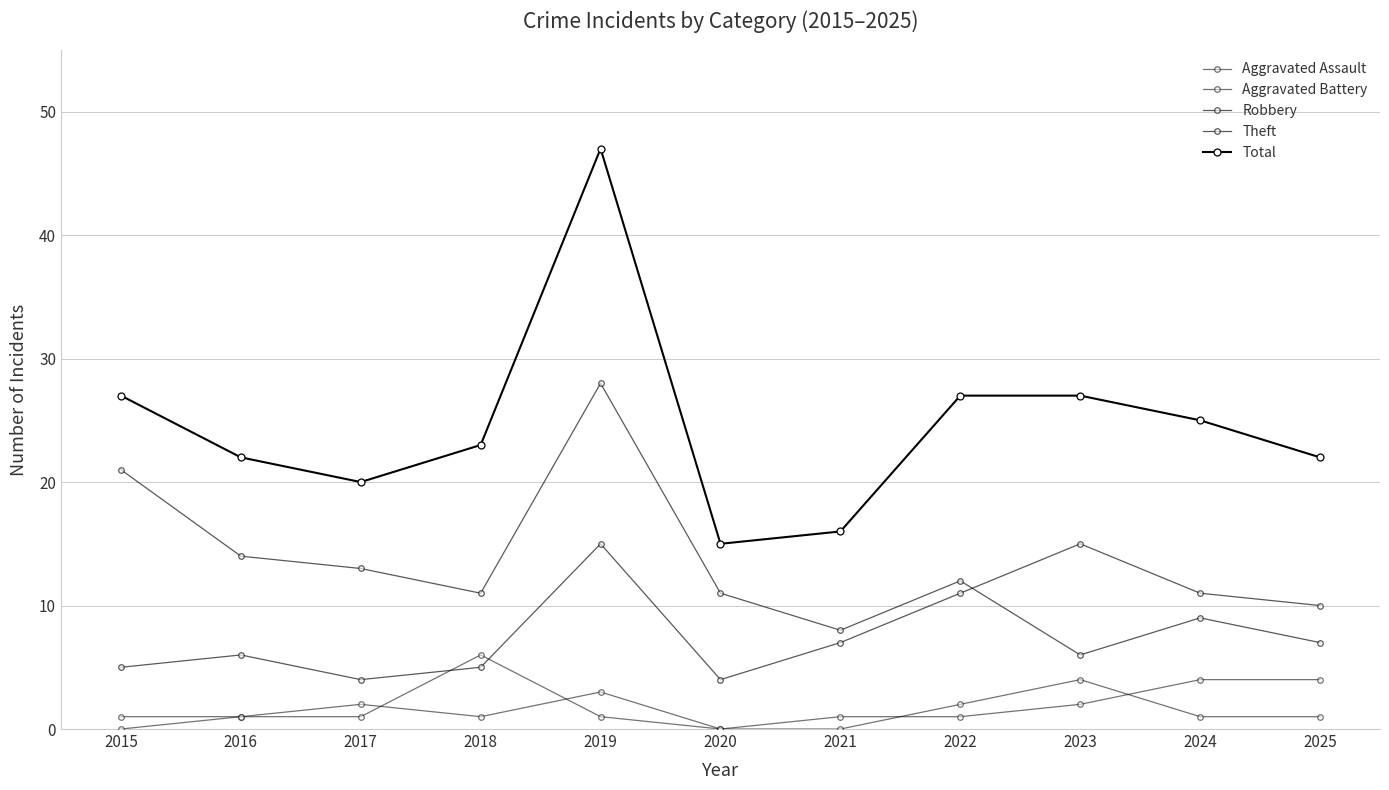

At which label does Aggravated Battery reach its peak?

2018